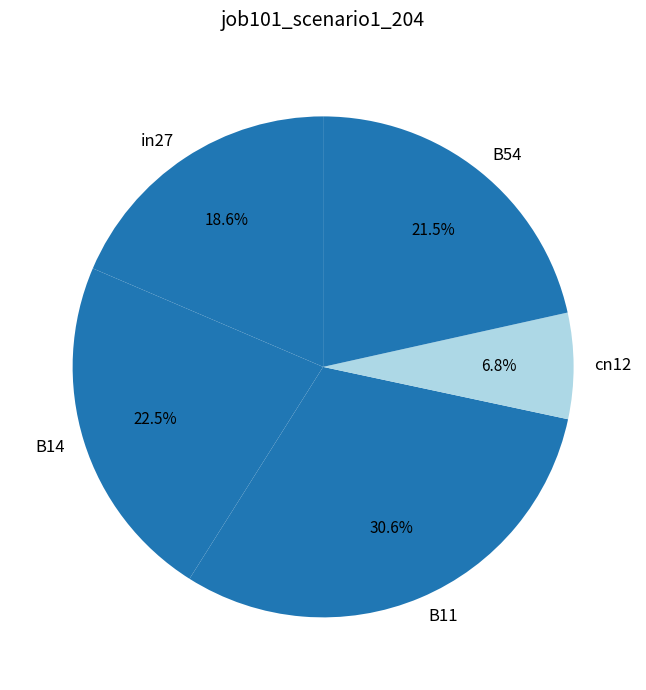

How many slices are in this pie chart?

5